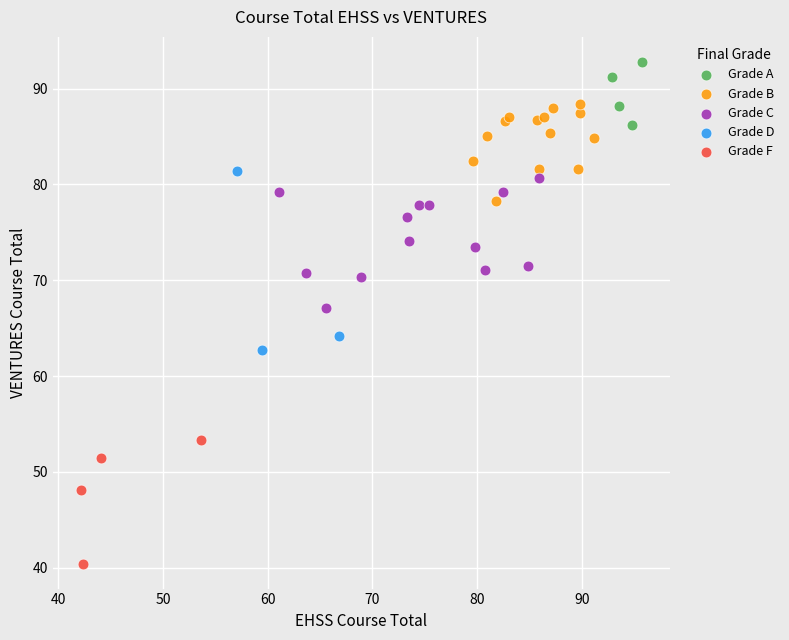

Which series has the largest Y range (max minus min)?

Grade D